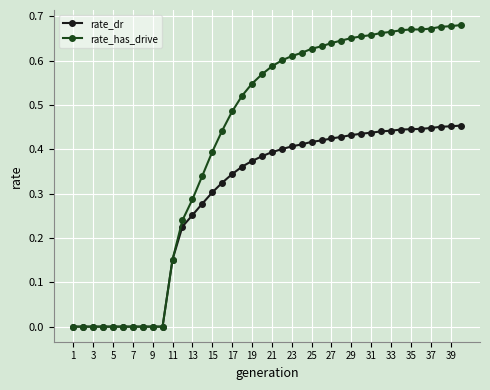

Which series has the largest total across all categories?

rate_has_drive